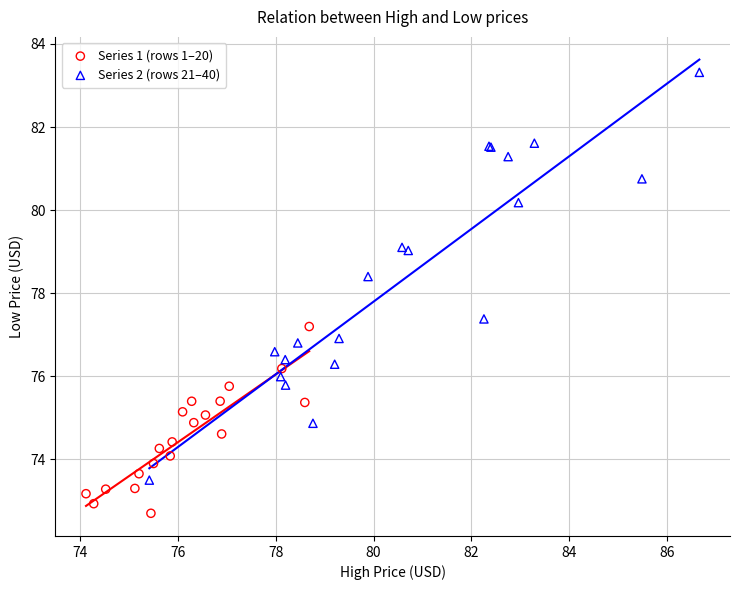

Which series reaches the maximum Y coordinate?

Series 2 (rows 21–40)